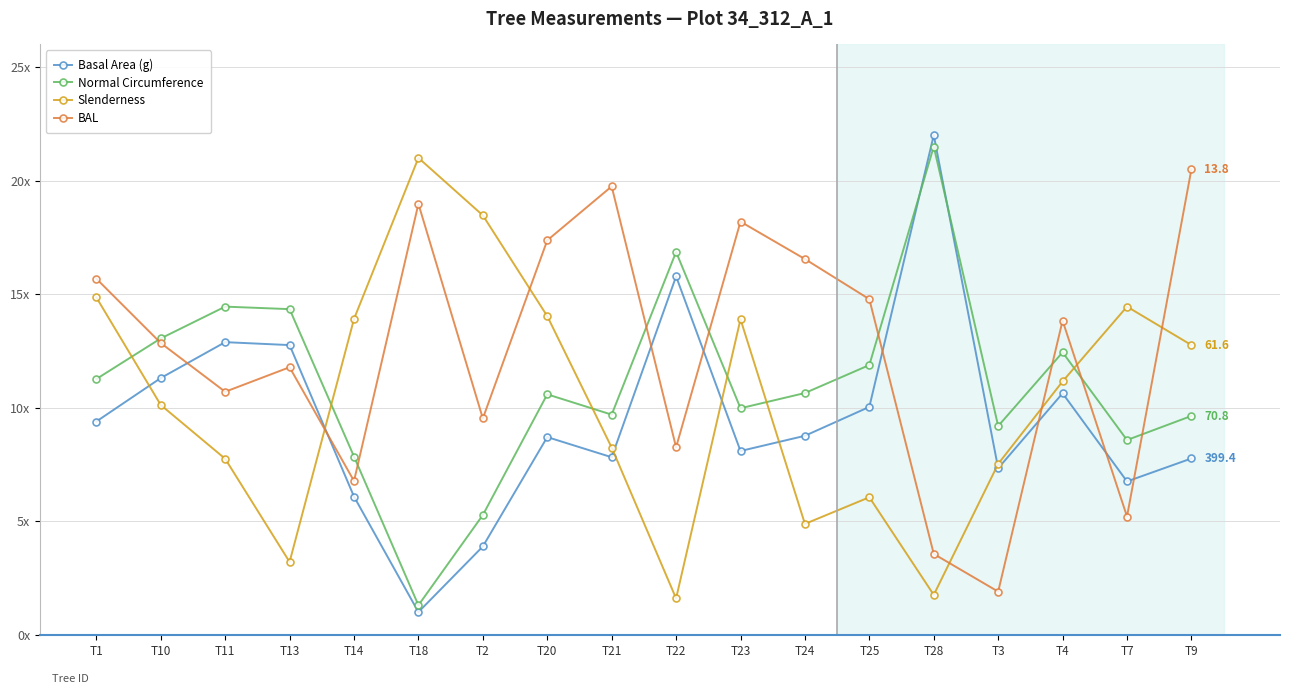

What is the sum of the BAL values at T18 and T22?

27.2